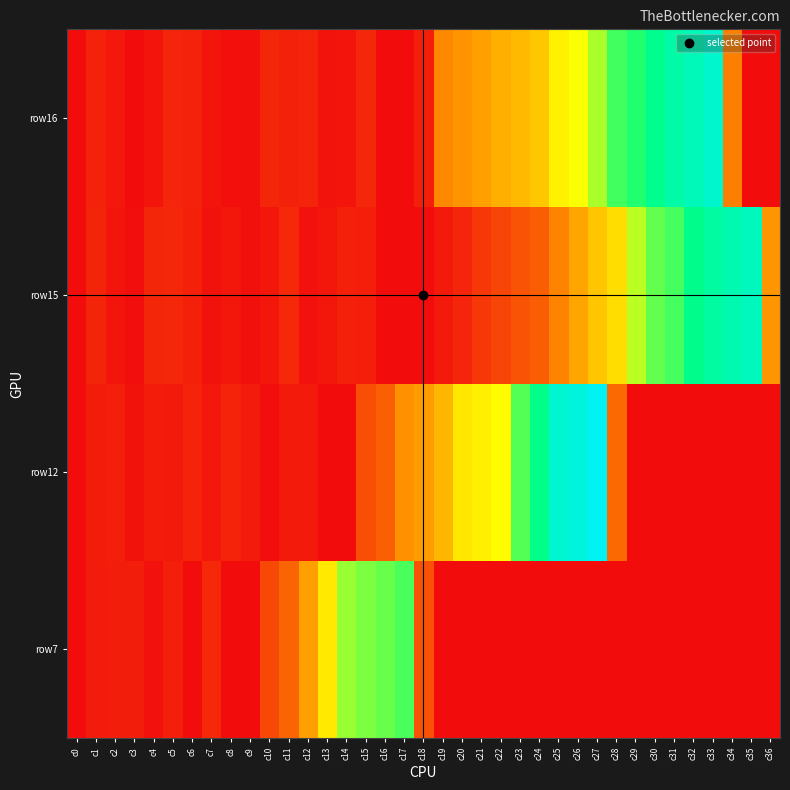

At which category is the sum across all series the highest?

c27